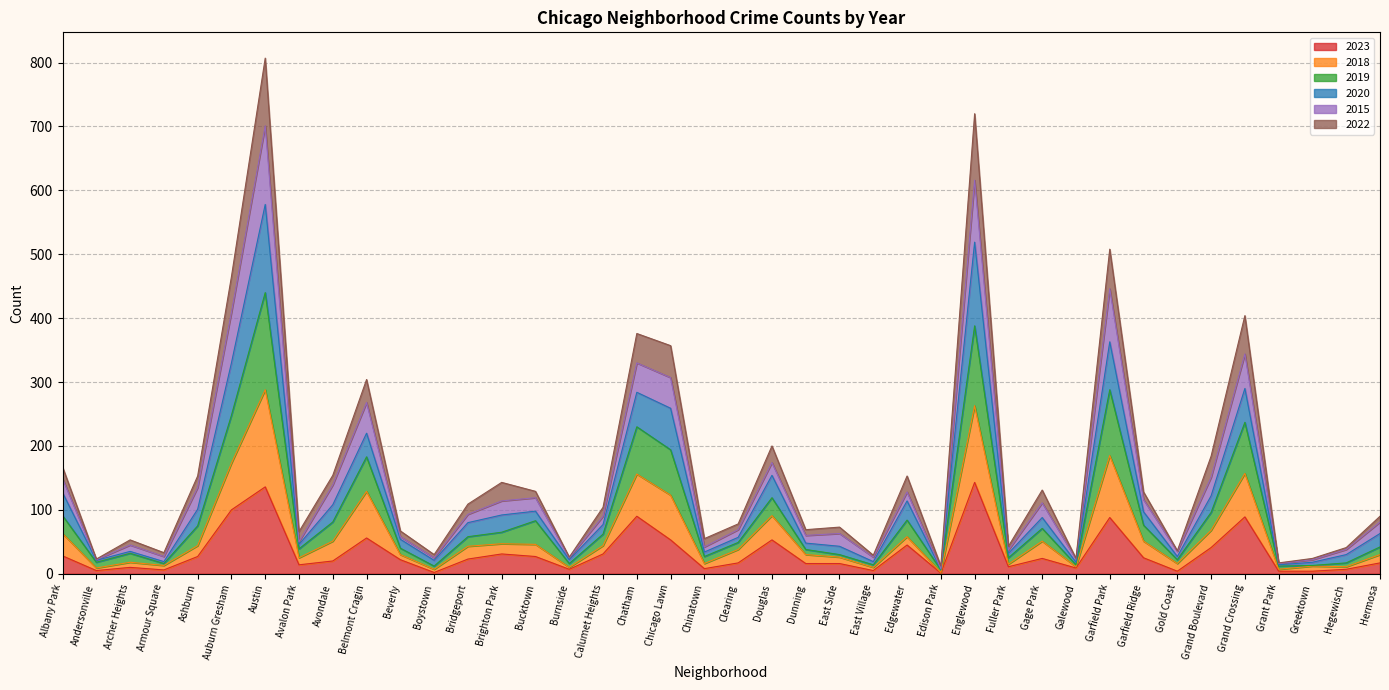

What are all the series names shown in the legend?

2023, 2018, 2019, 2020, 2015, 2022